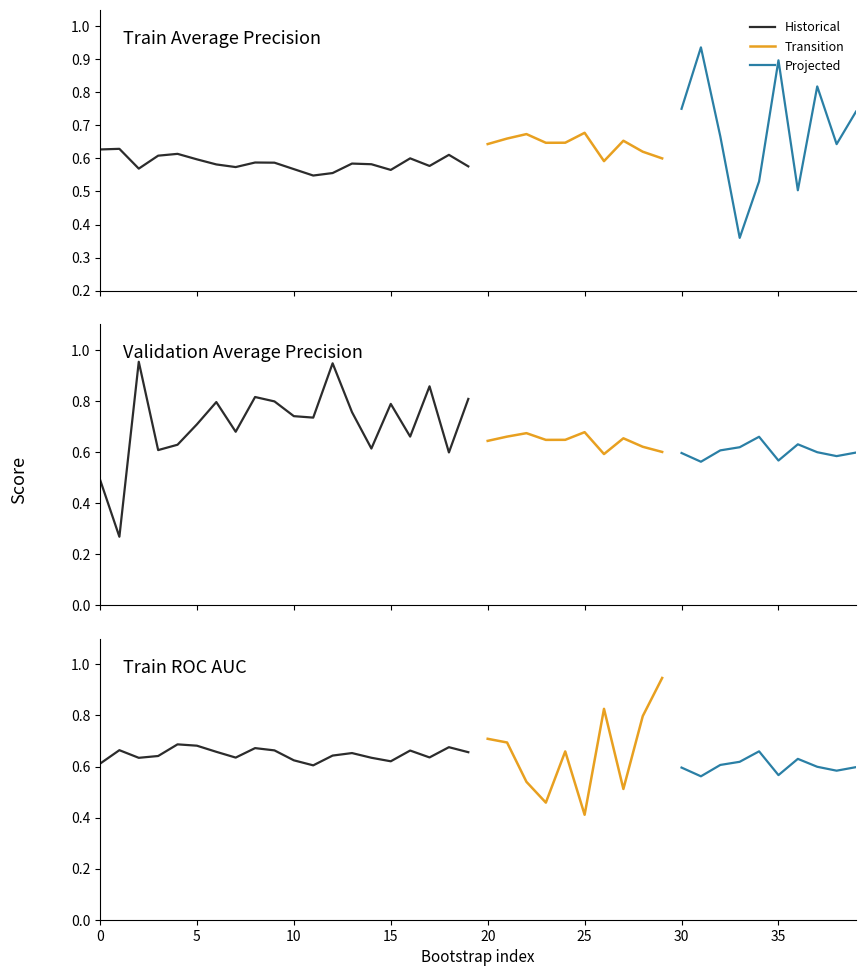

Which has a higher value, 7 or 17?

17